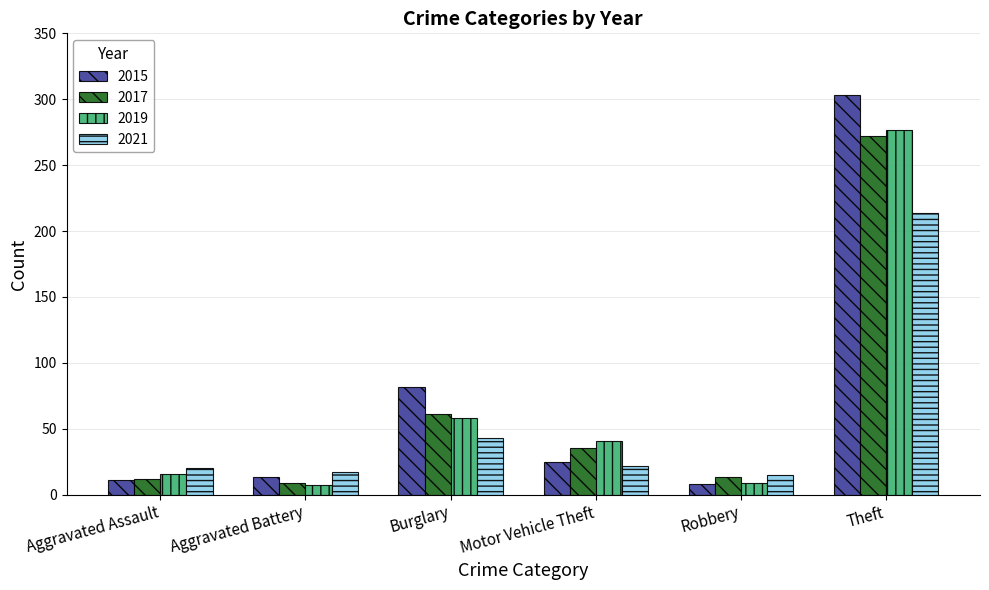

Which series has the widest spread of values?

2015